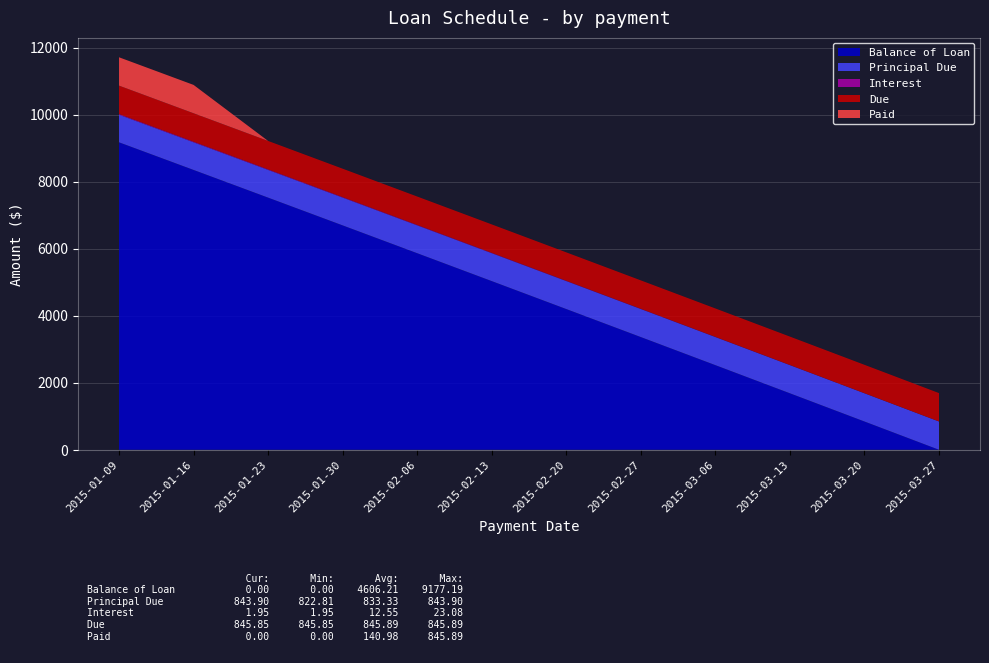

Reading right to left, transcribe all the data shown in this chart.

Balance of Loan: 0.0	843.9	1685.9	2526.0	3364.1	4200.3	5034.6	5866.9	6697.3	7525.9	8352.5	9177.2
Principal Due: 843.9	842.0	840.1	838.1	836.2	834.3	832.4	830.4	828.5	826.6	824.7	822.8
Interest: 1.9	3.9	5.8	7.8	9.7	11.6	13.5	15.5	17.4	19.3	21.2	23.1
Due: 845.9	845.9	845.9	845.9	845.9	845.9	845.9	845.9	845.9	845.9	845.9	845.9
Paid: 0.0	0.0	0.0	0.0	0.0	0.0	0.0	0.0	0.0	0.0	845.9	845.9